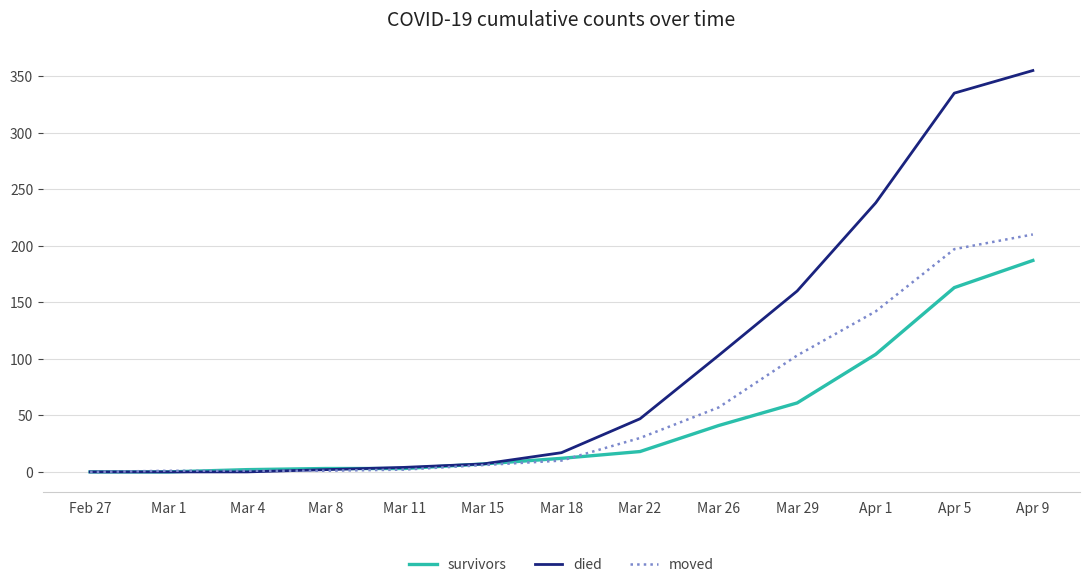

What is the sum of all moved values?

760